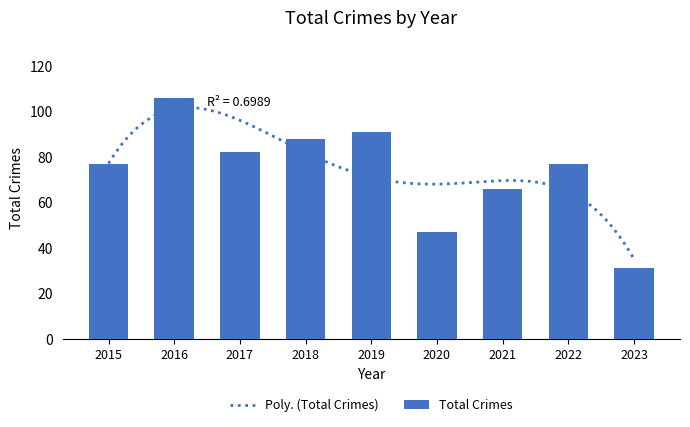

At which label is the value closest to 68?

2021